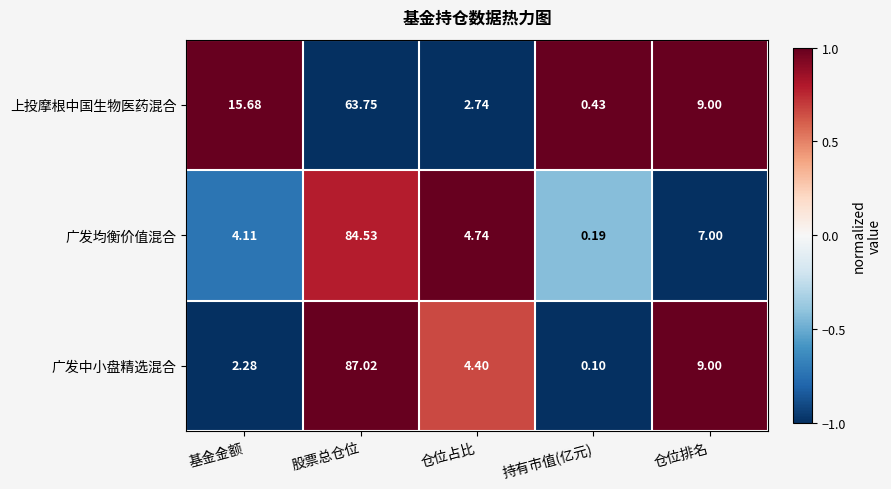

Is the value of 上投摩根中国生物医药混合 at 持有市值(亿元) greater than the value of 广发均衡价值混合 at 基金金额?

No